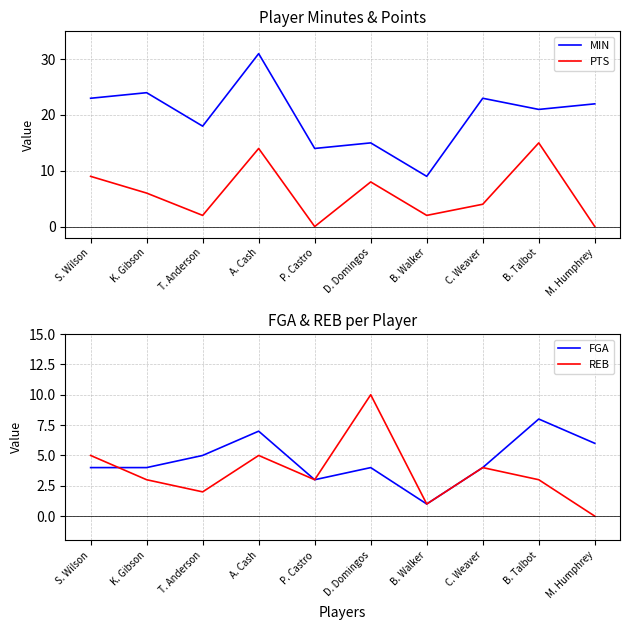

What is the difference between the MIN values at K. Gibson and B. Walker?

15